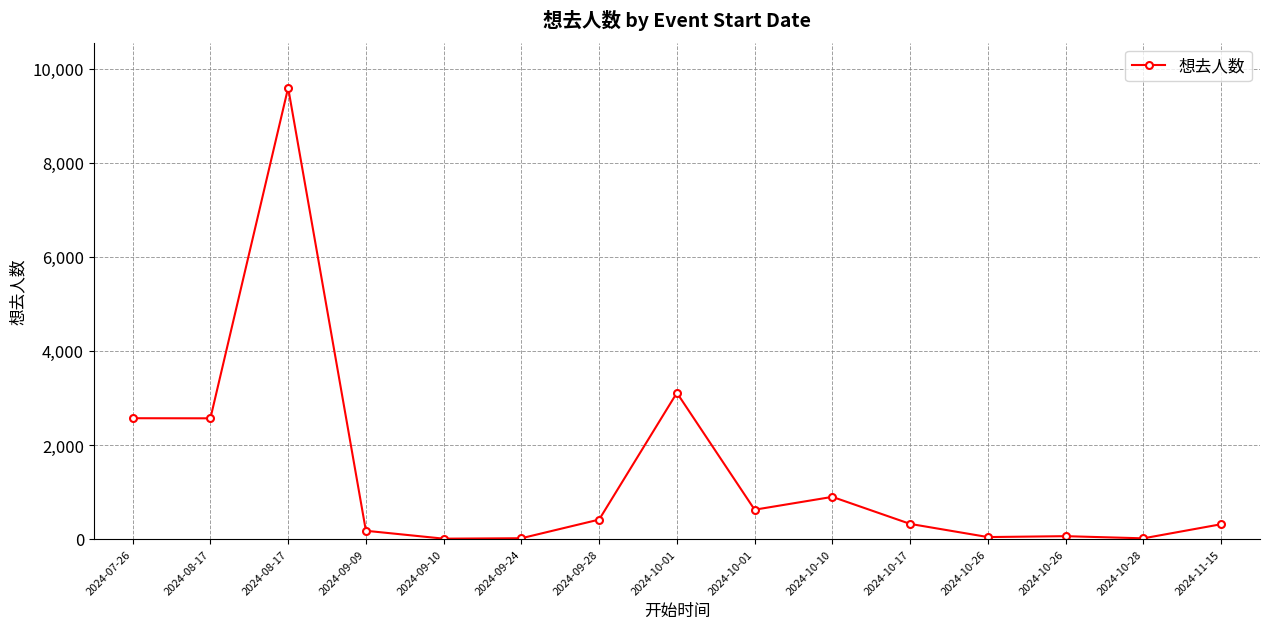

What is the ratio of the value at 2024-10-26 to the value at 2024-09-10?

5.9